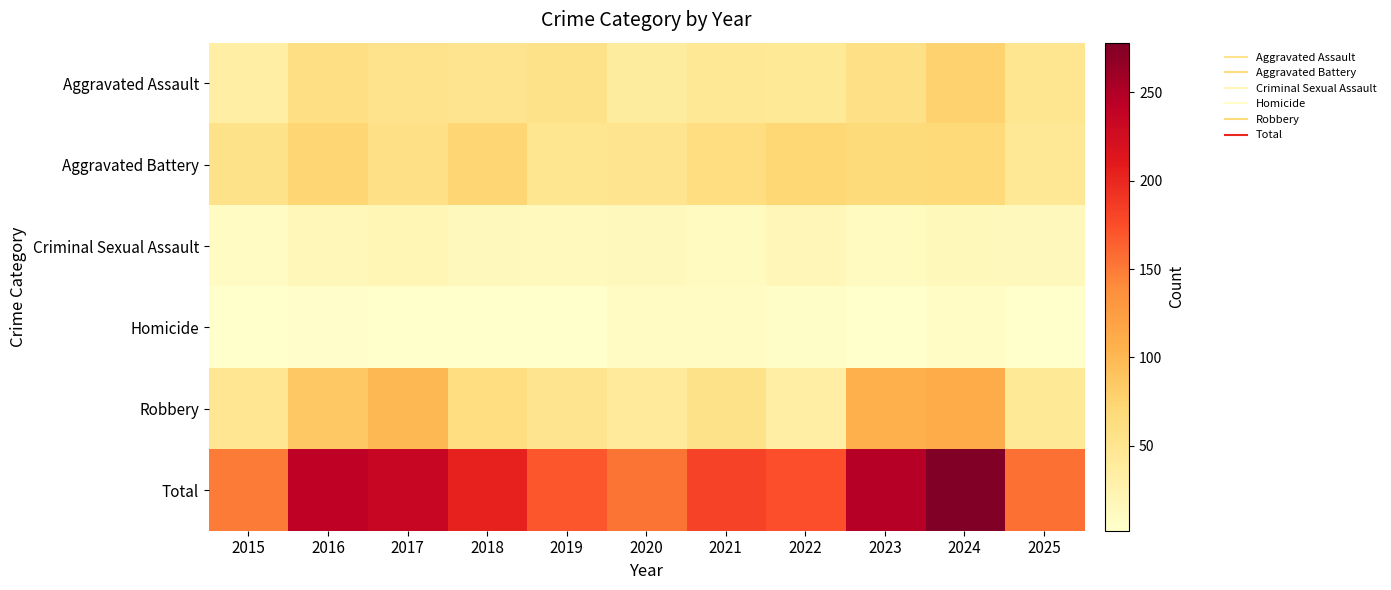

What is the spread (max minus min) of values at 2024?

271